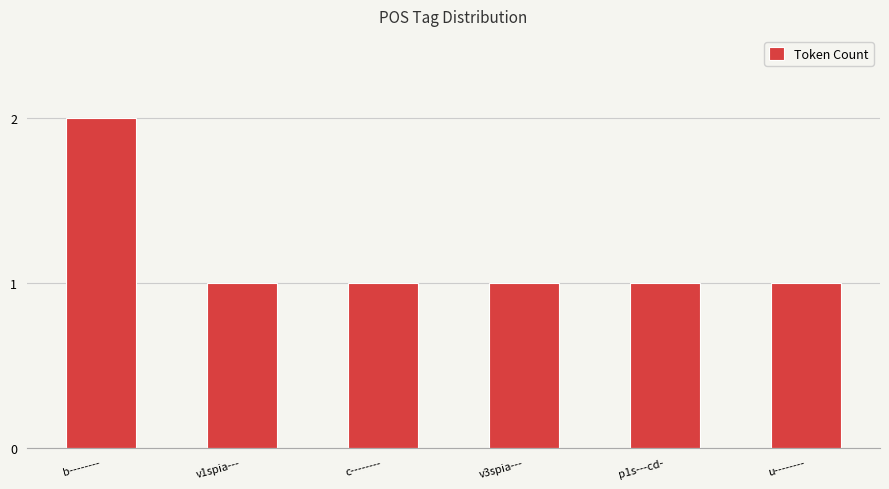

What is the sum of the values at p1s---cd- and c--------?

2